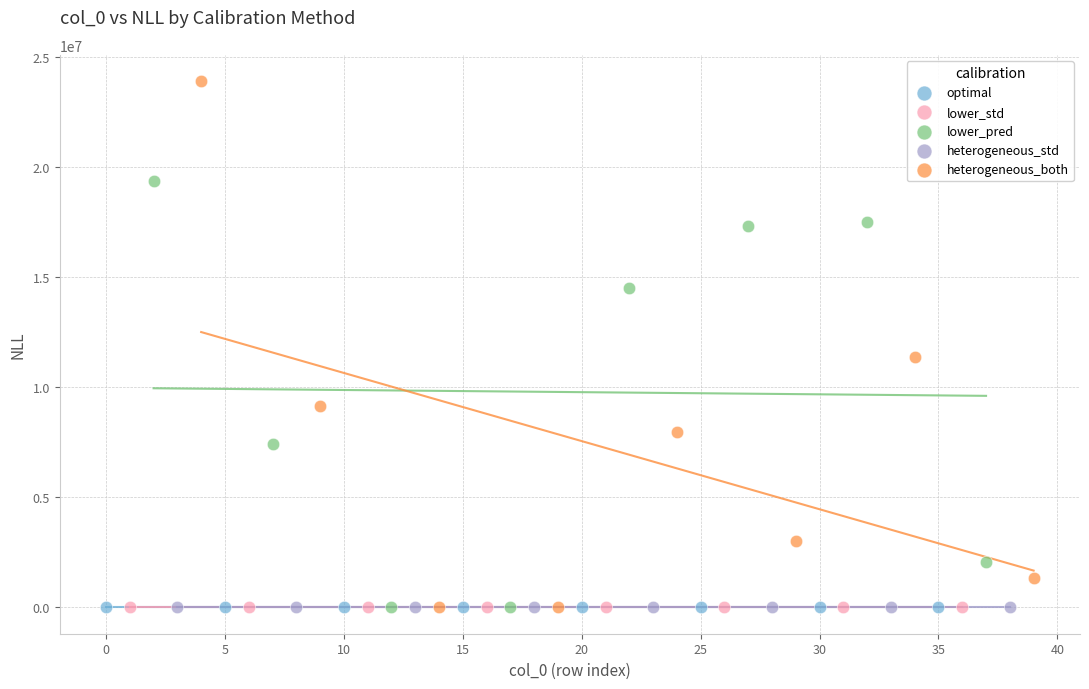

Which series contains the highest Y value?

heterogeneous_both